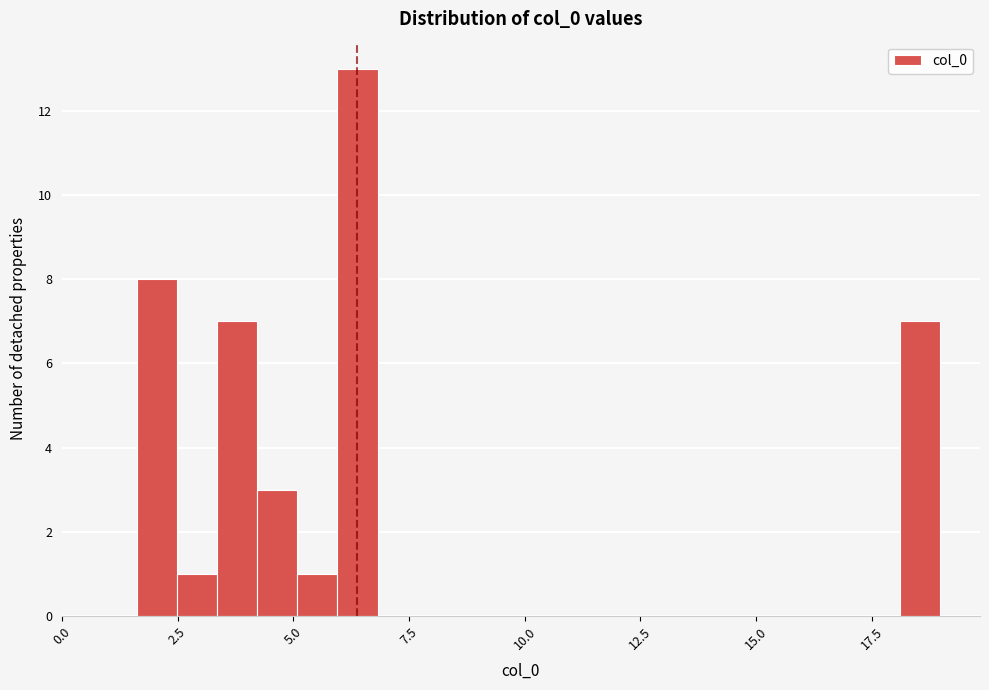

Read against the x-axis, roughly where is the centre of the tallest bar?

6.5